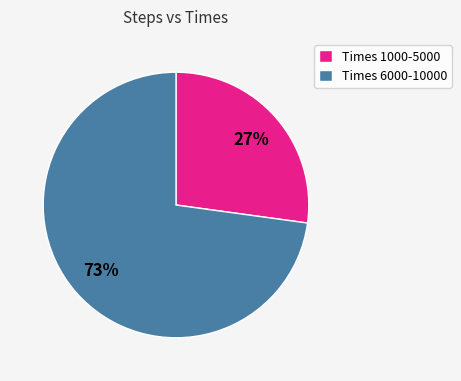

Is it true that Times 1000-5000 is 27% of the pie?

True